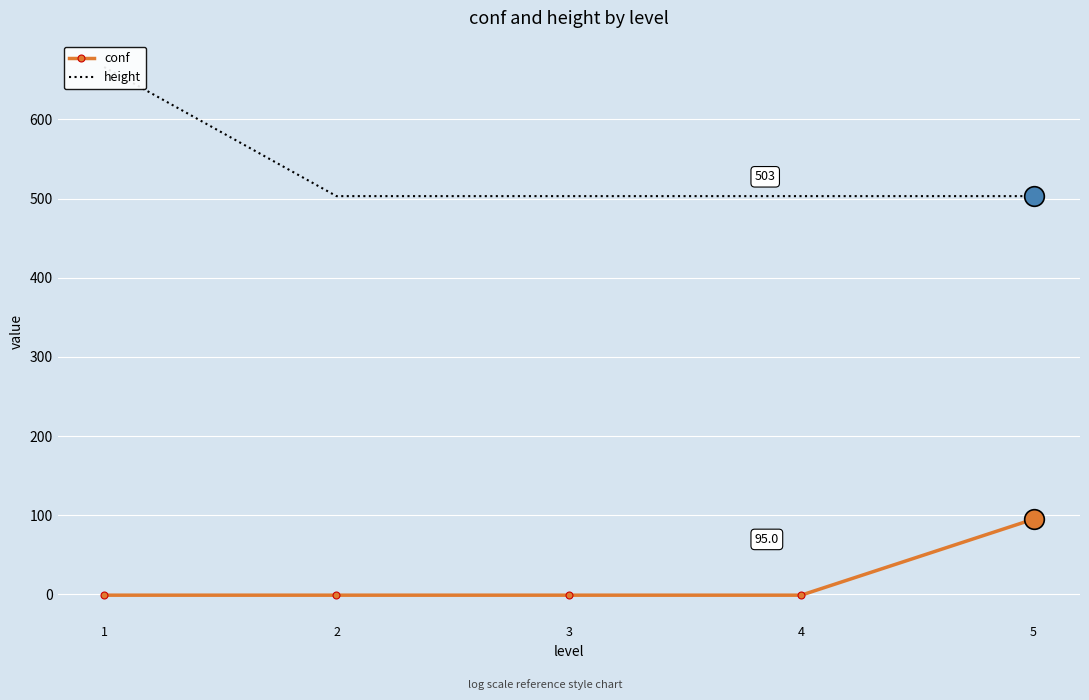

What is the total value across all series at 1?

665